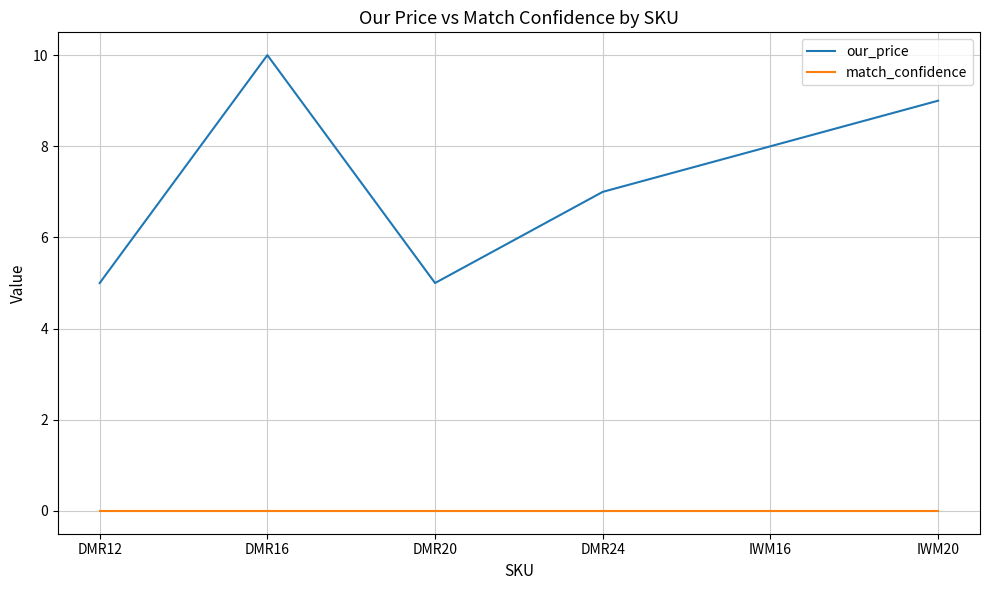

True or false: match_confidence and our_price intersect in this chart.

False